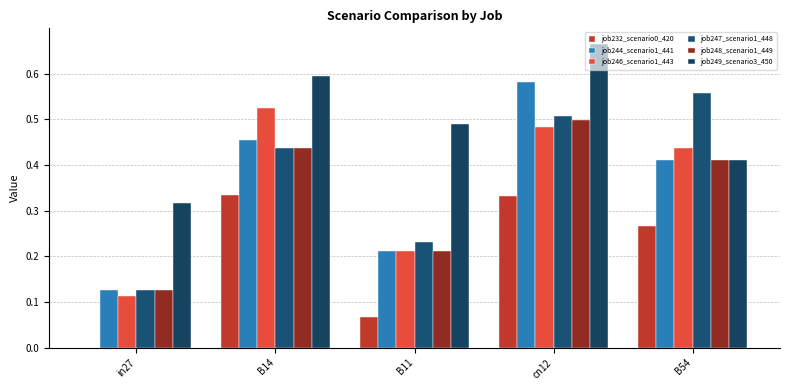

At which category is the sum across all series the highest?

cn12